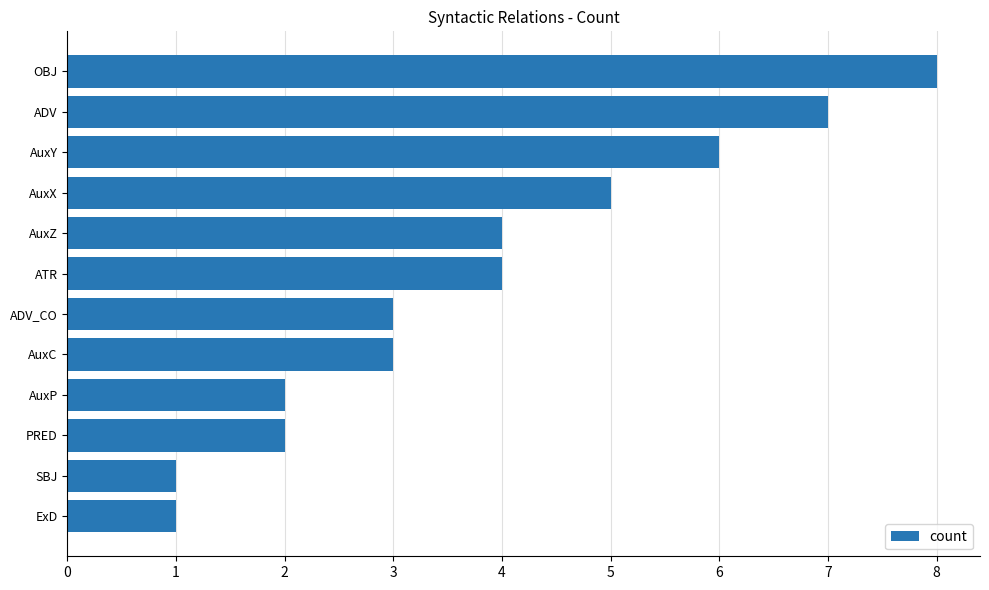

What is the smallest value displayed?

1